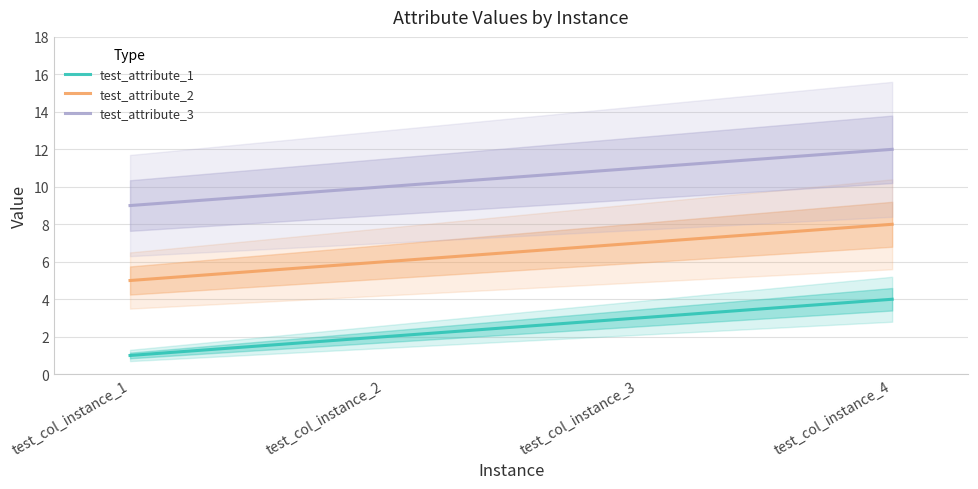

Is it true that test_attribute_1 equals 3 at test_col_instance_3?

True